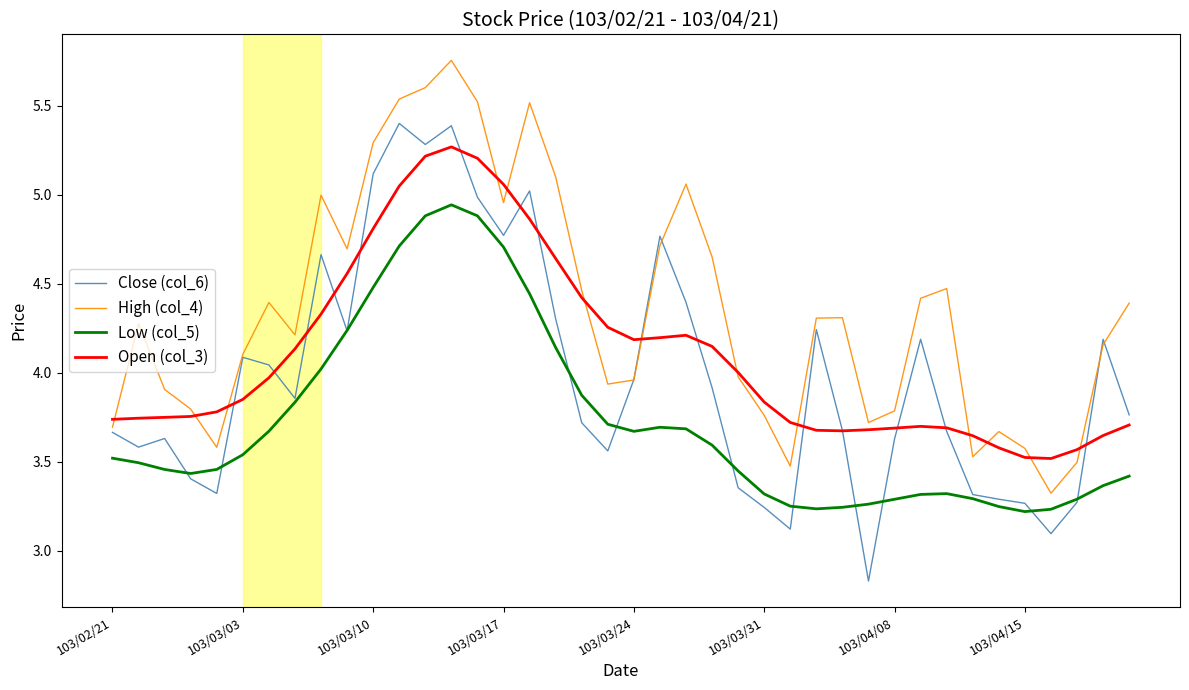

At which category does Open (col_3) reach its first local valley?

20